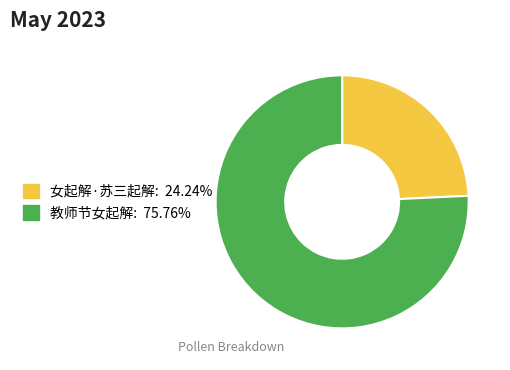

How many slices are in this pie chart?

2